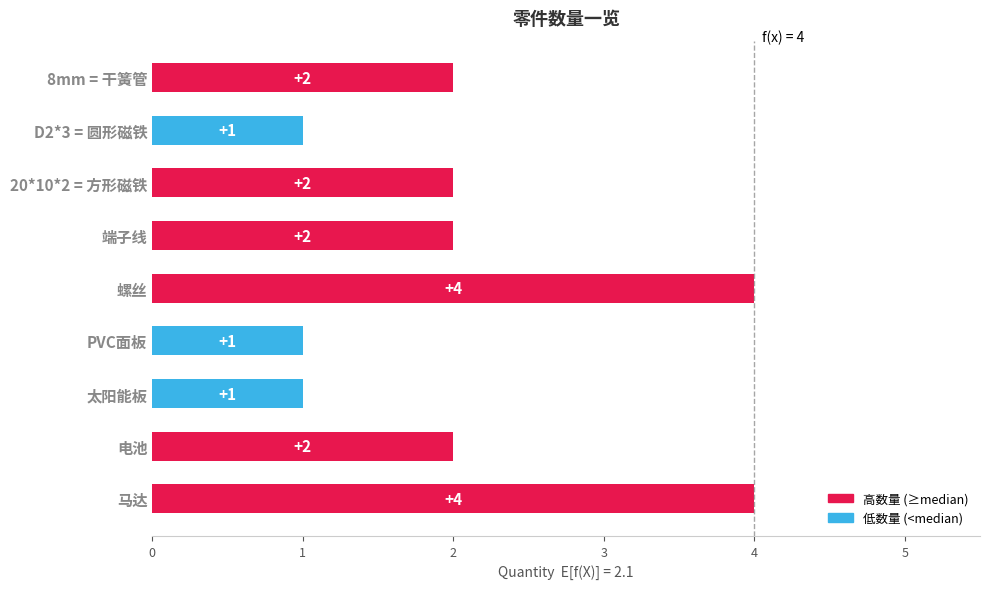

Does the chart contain any negative values?

No